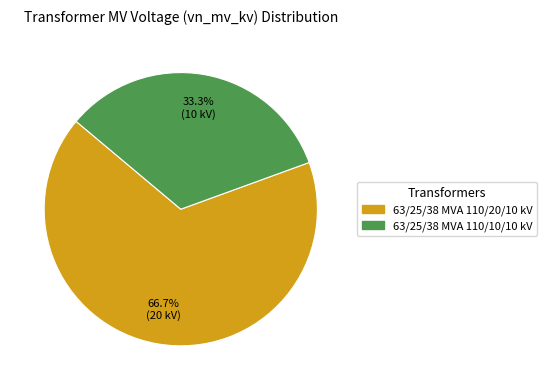

Between 63/25/38 MVA 110/20/10 kV and 63/25/38 MVA 110/10/10 kV, which is larger?

63/25/38 MVA 110/20/10 kV